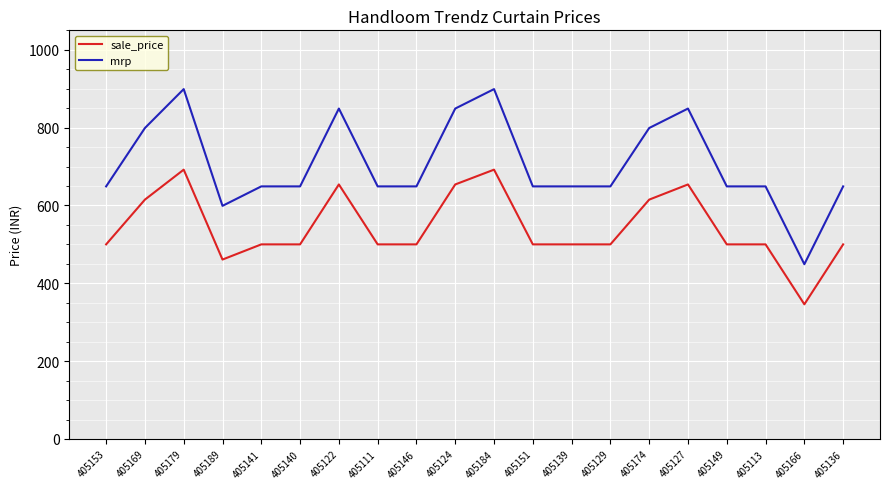

Which series has the widest spread of values?

mrp